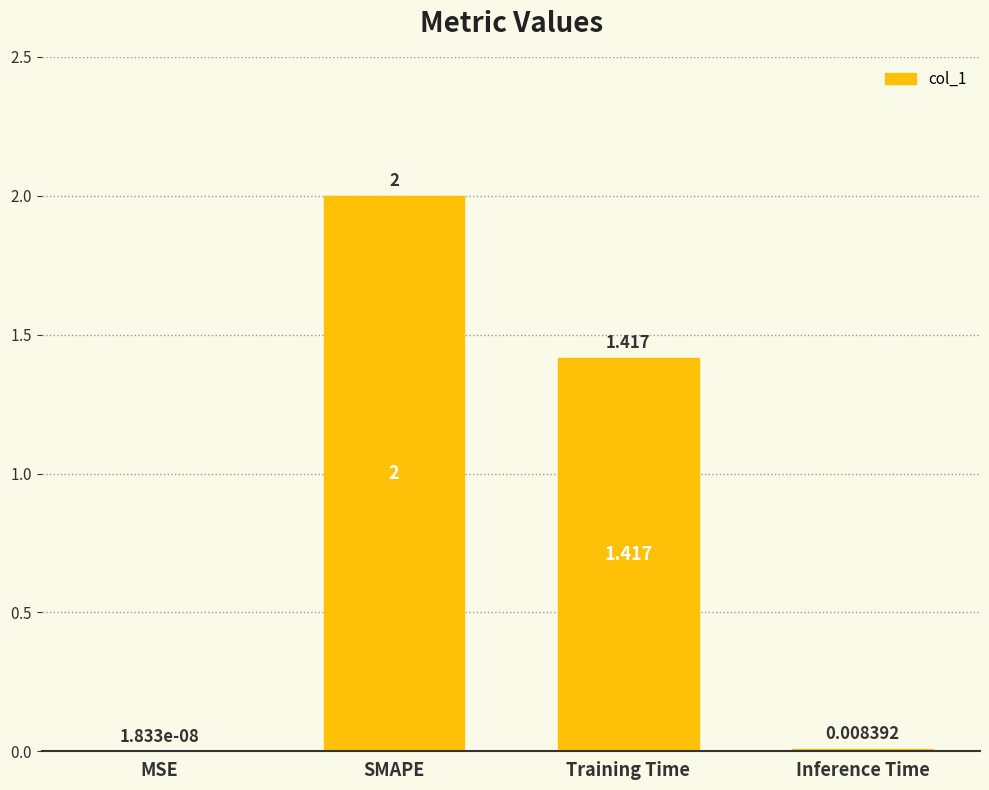

Does the chart contain stacked bars?

No